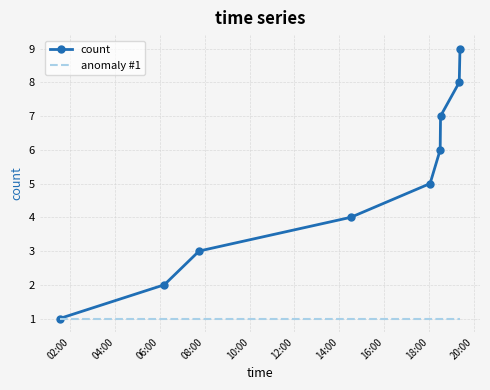

Which series has the largest range (max minus min)?

count